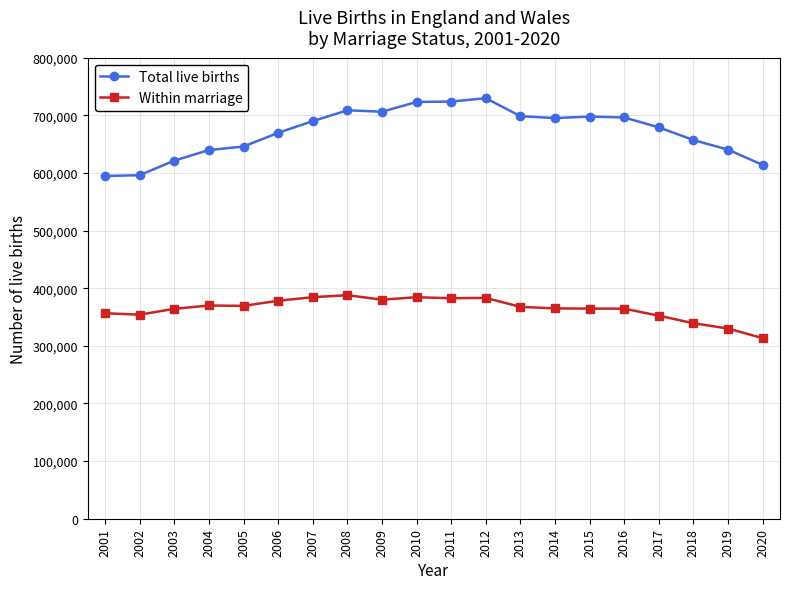

The Total live births series shows 695233 at 2014. True or false?

True